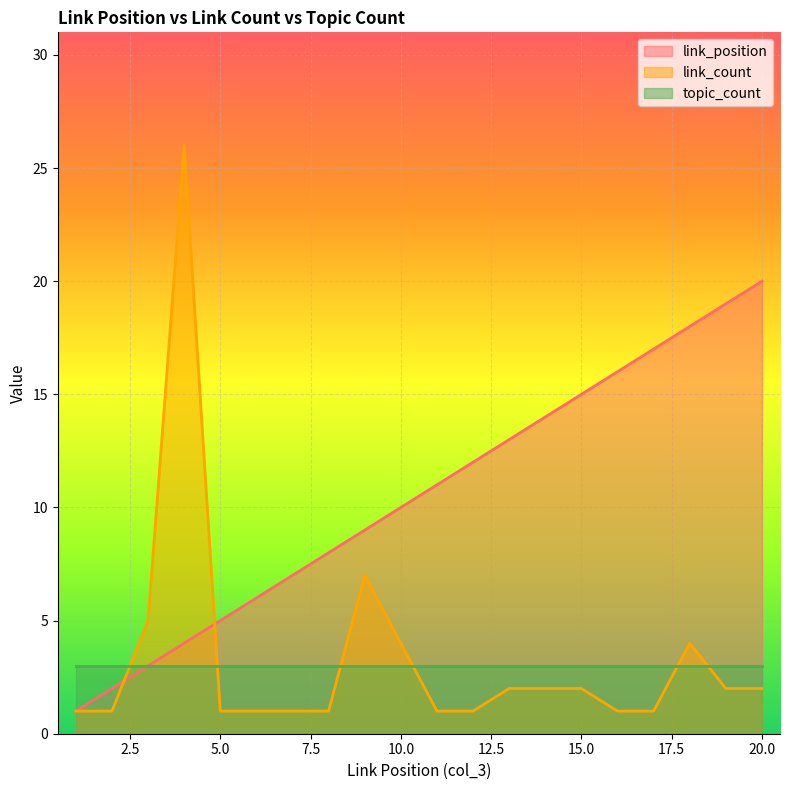

True or false: topic_count and link_count intersect in this chart.

True